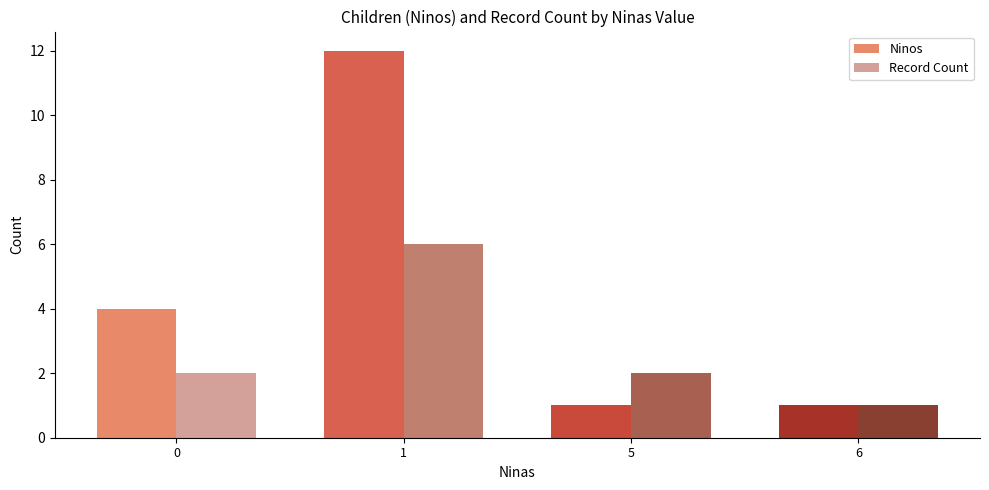

What is the maximum value shown in the chart?

12